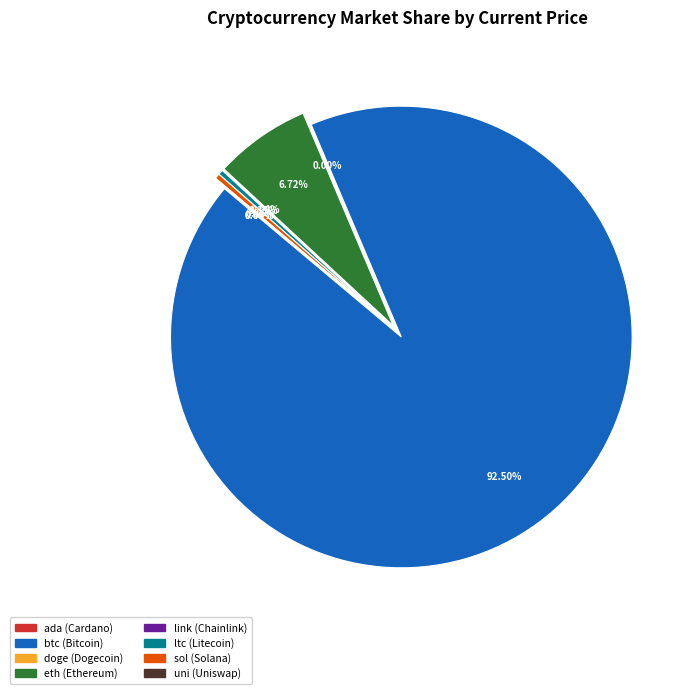

Rank the categories by value from highest to lowest.

btc, eth, sol, ltc, link, uni, ada, doge